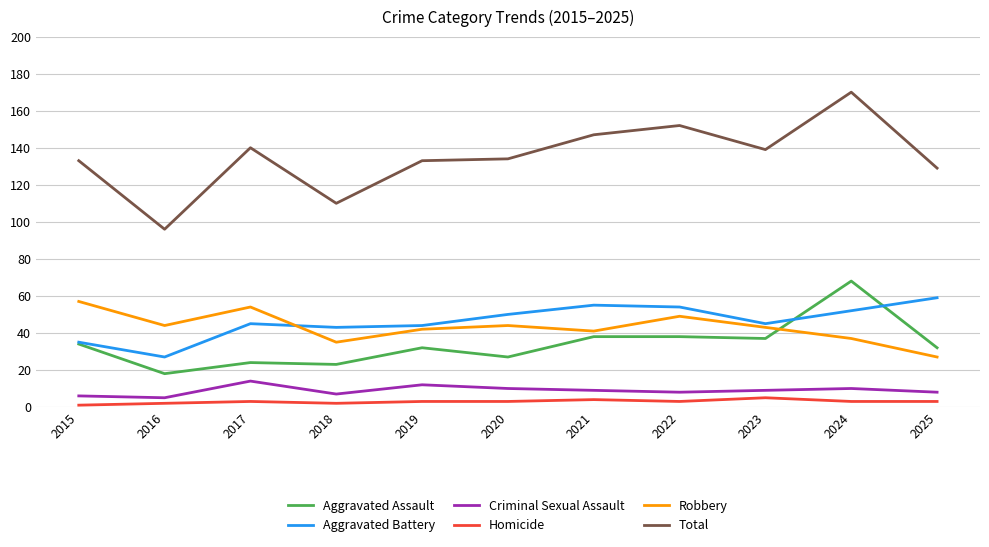

What is the maximum value for Total?

170